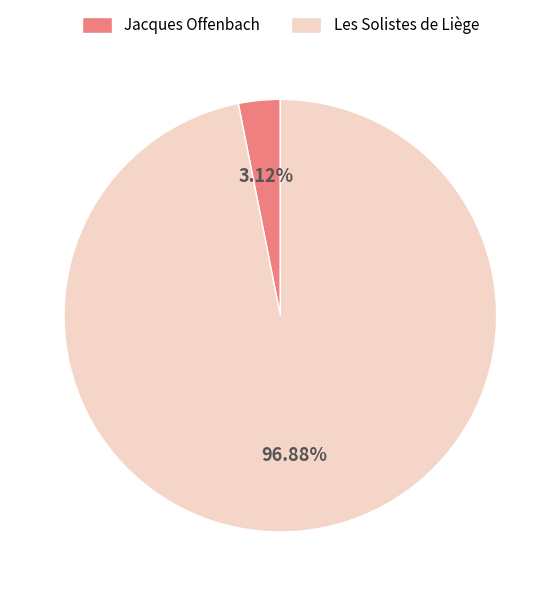

To the nearest percent, what portion does Jacques Offenbach represent?

3%